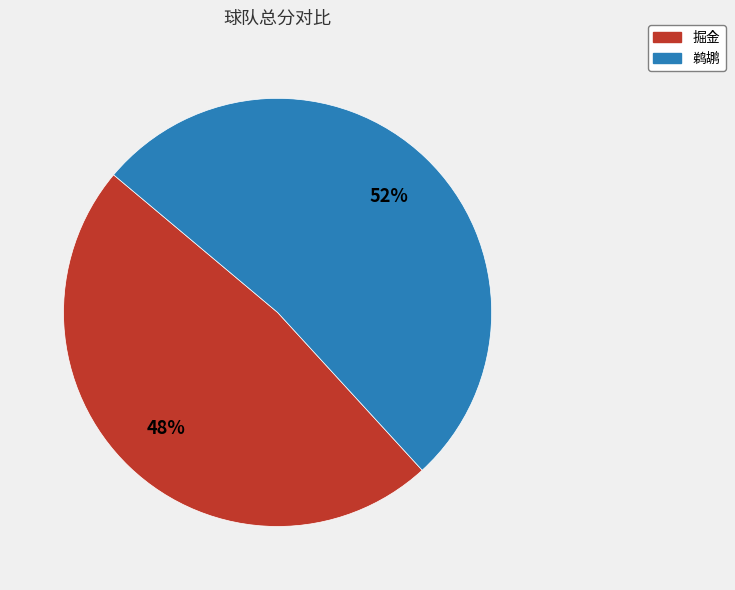

Is it true that 鹈鹕 is 63% of the pie?

False